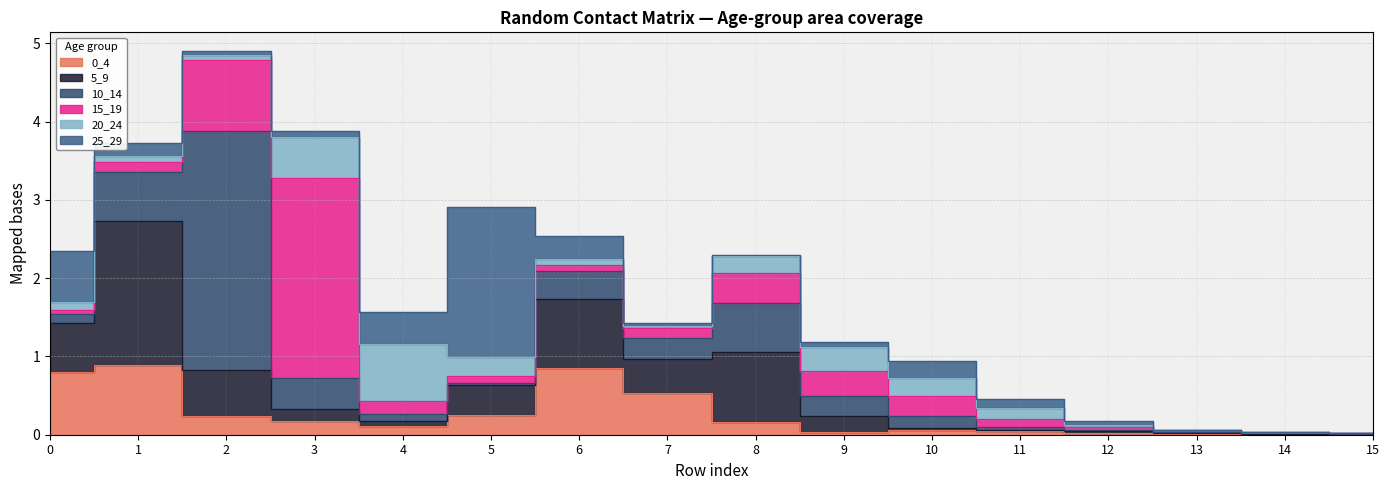

List the series in order of their peak value, highest first.

10_14, 15_19, 25_29, 5_9, 0_4, 20_24